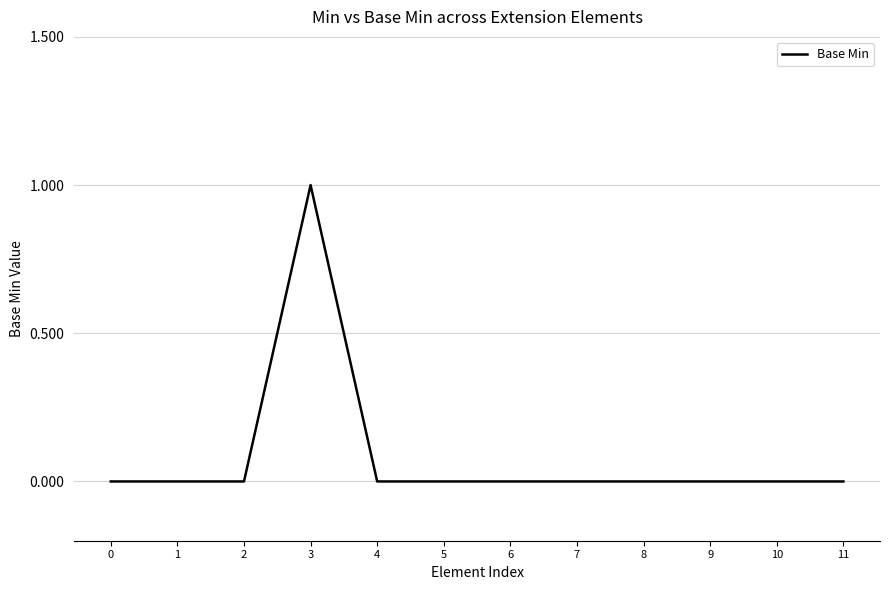

Which category has the highest value across all series?

3